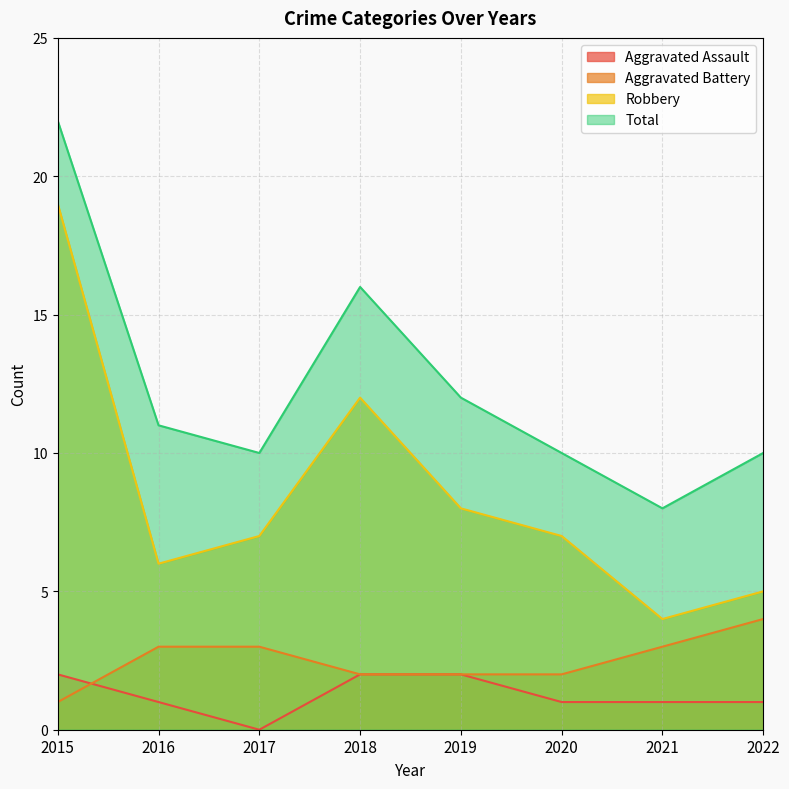

How many lines are shown in the chart?

4